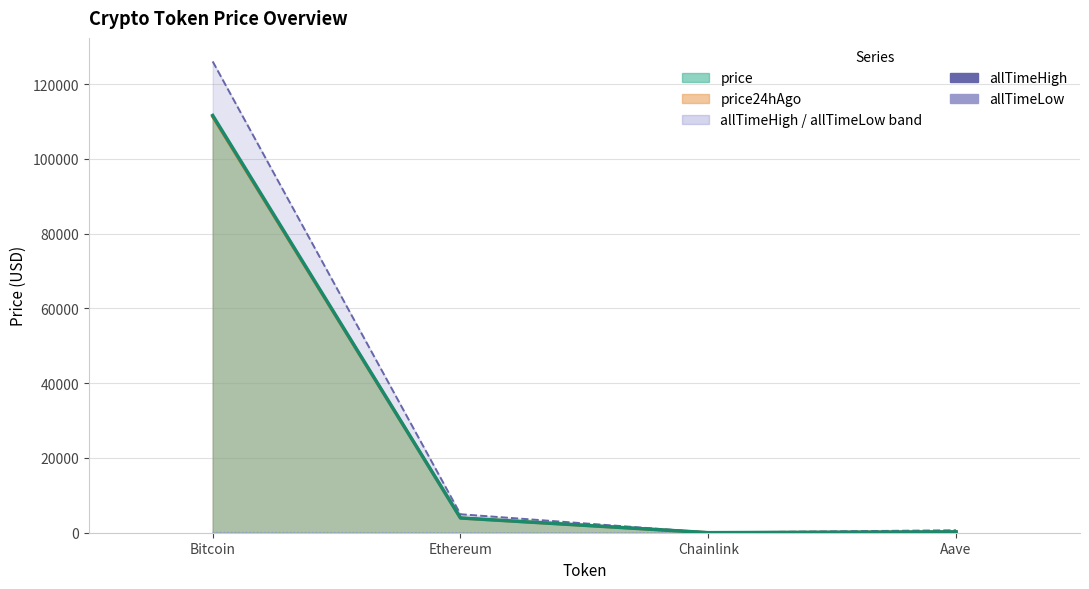

How many values in the allTimeHigh series exceed 4946?

2